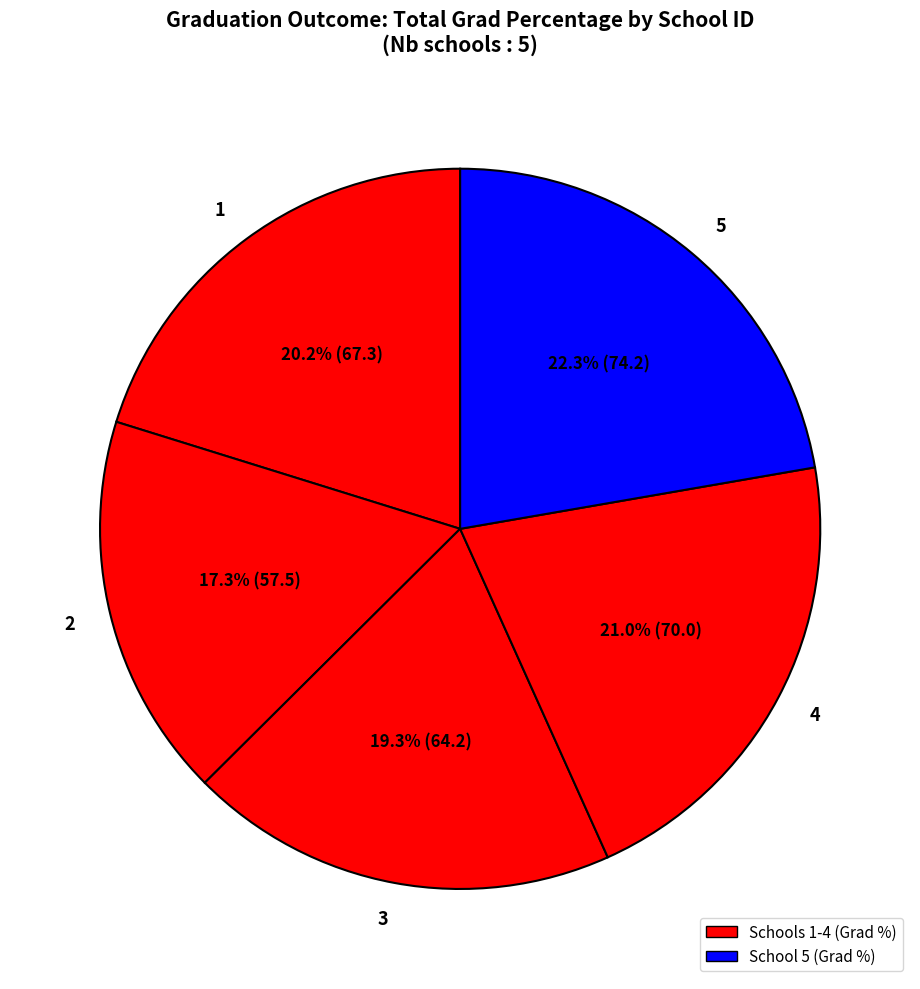

Does any single category account for the majority?

No